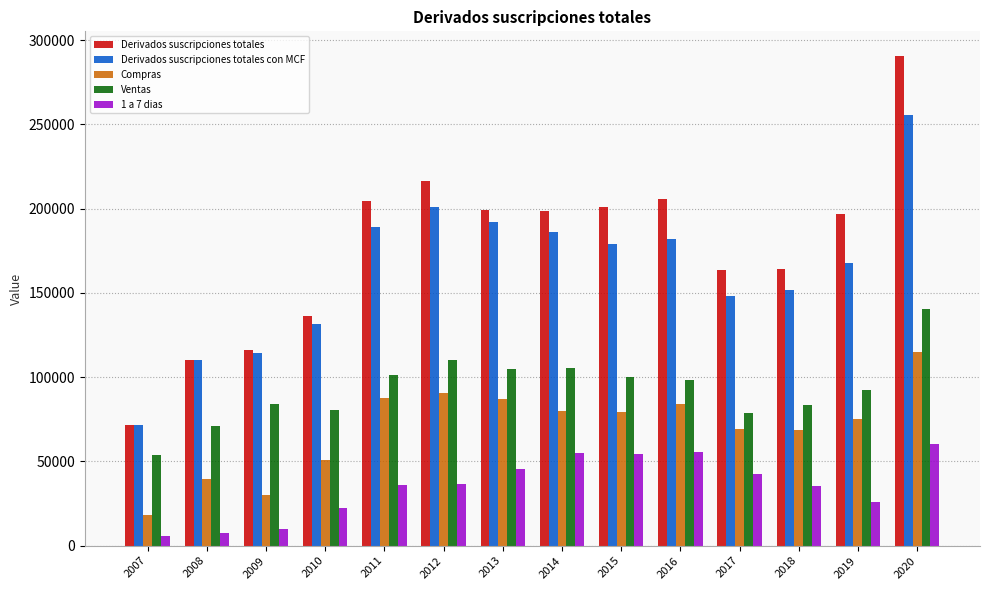

The value of Derivados suscripciones totales con MCF at 2018 is 151707. True or false?

True